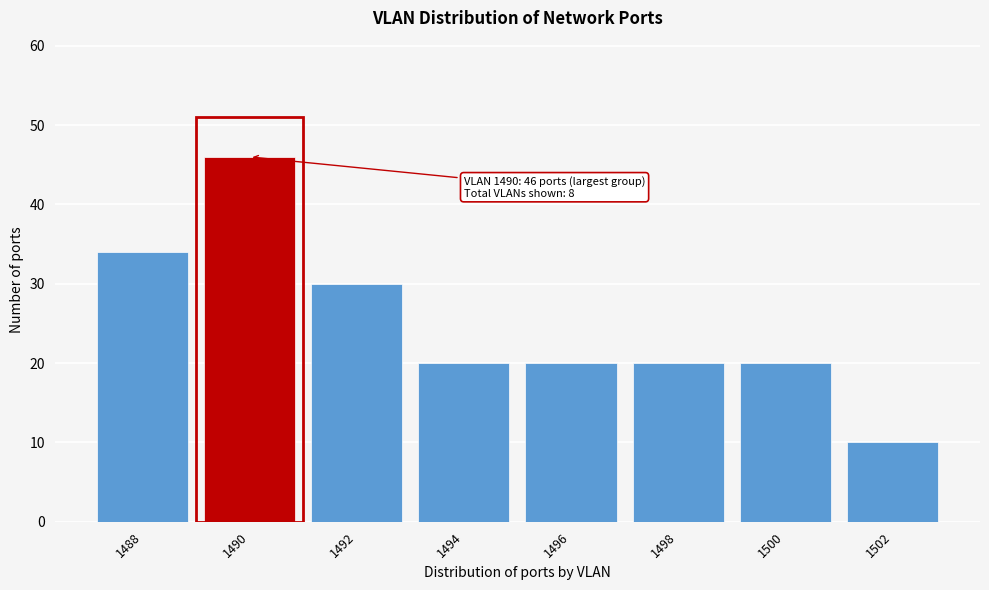

Reading right to left, transcribe all the data shown in this chart.

1502=10	1500=20	1498=20	1496=20	1494=20	1492=30	1490=46	1488=34